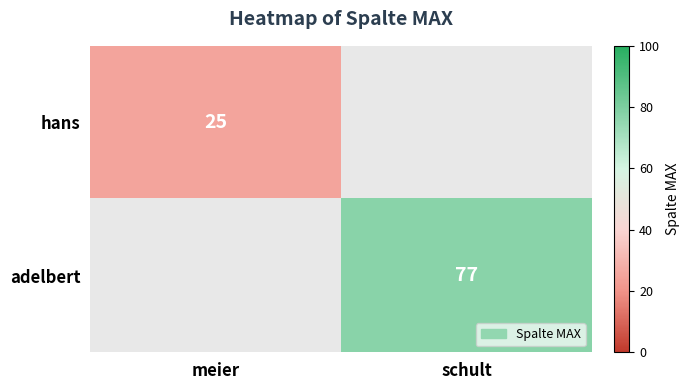

What is the maximum value shown in the chart?

77